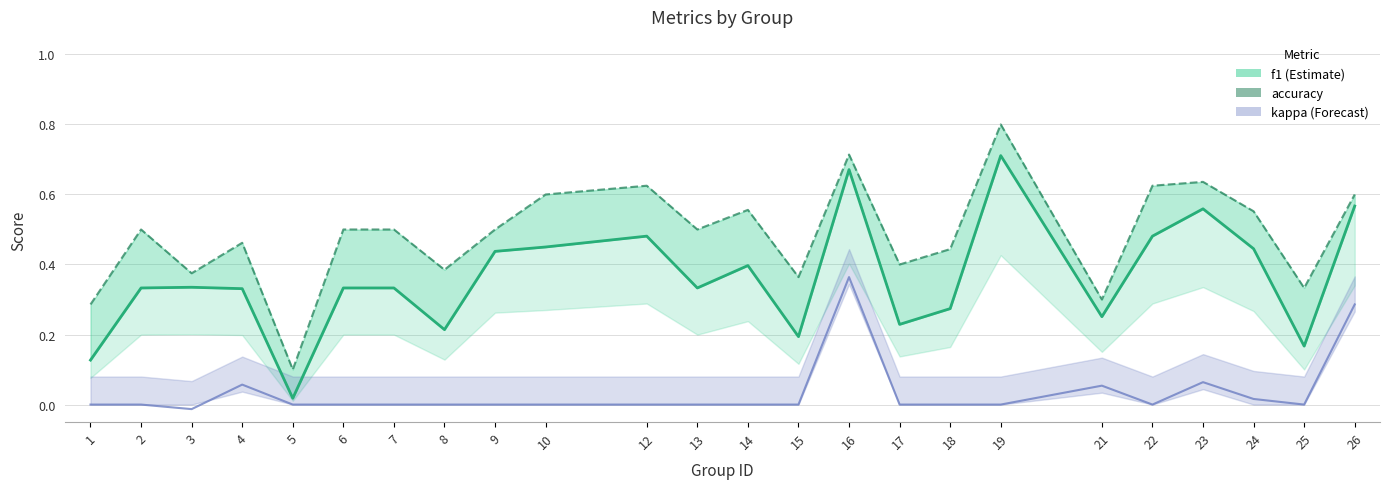

Rank the series by their average value, from highest to lowest.

accuracy, f1, kappa